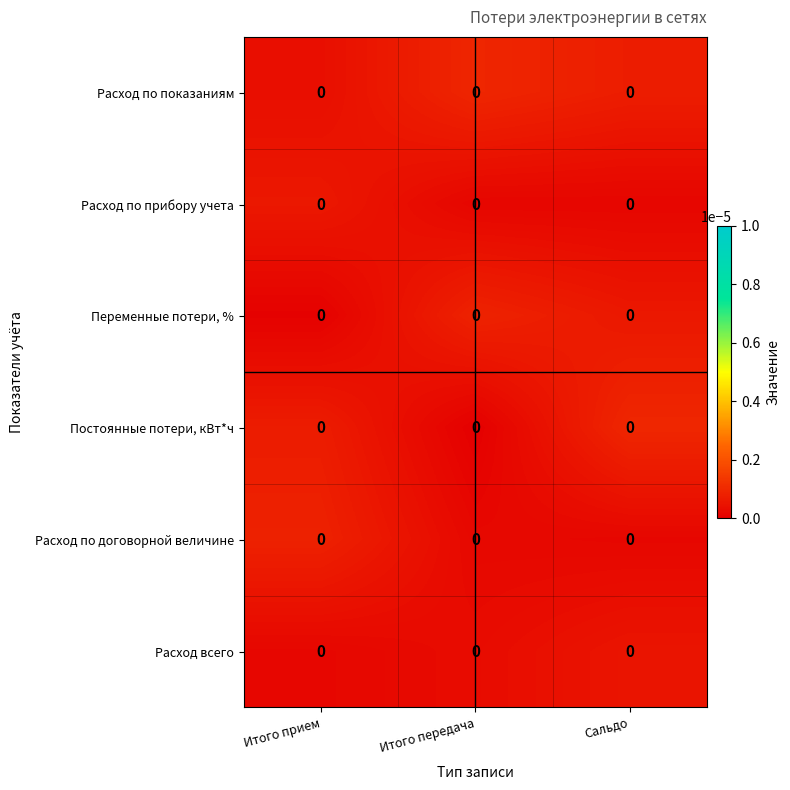

Between Итого передача and Итого прием, which is larger?

Итого передача